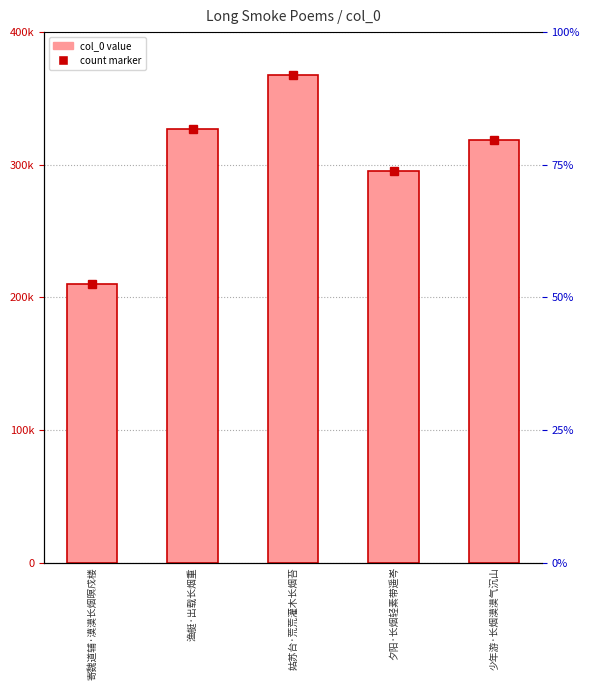

What is the greatest value displayed?

367639